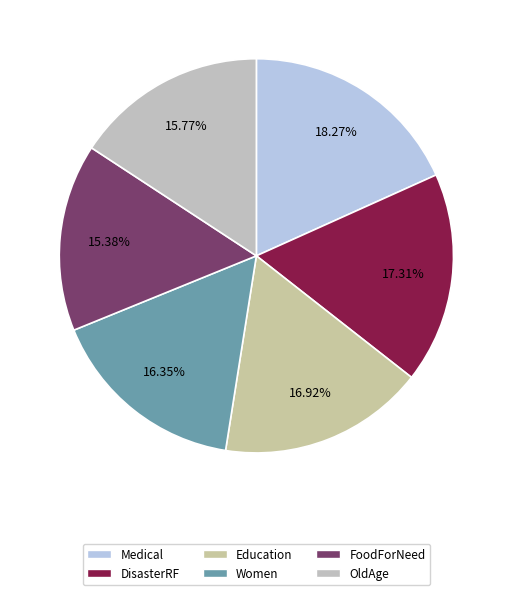

What is the largest slice in the pie chart?

Medical